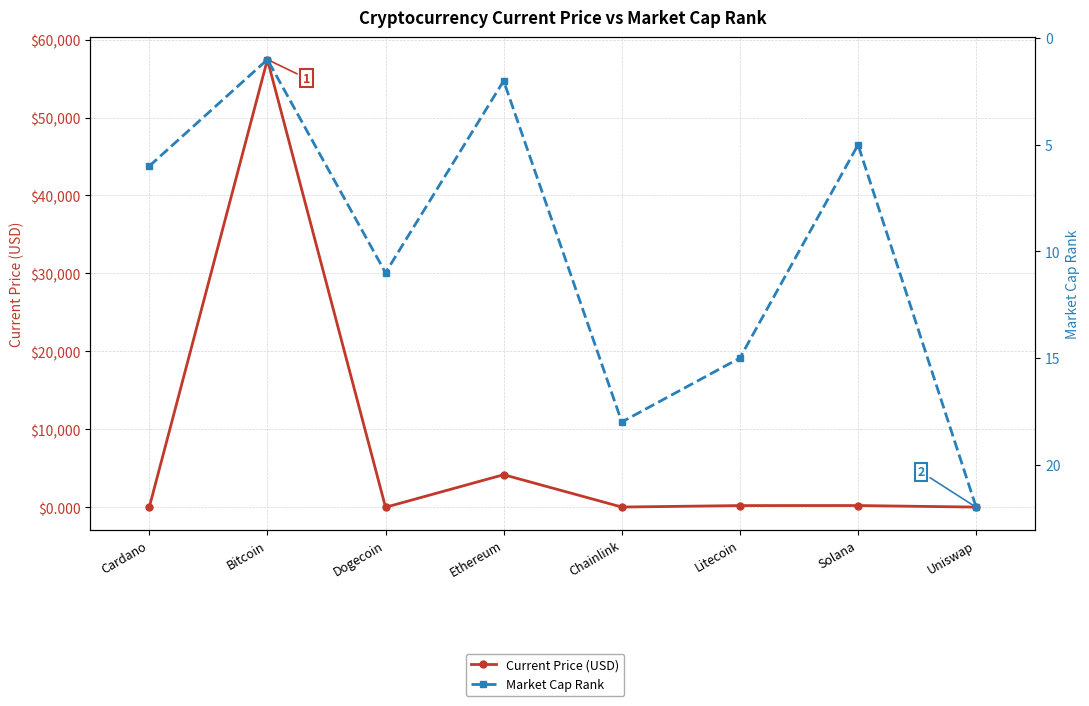

Where do Market Cap Rank and Current Price (USD) first cross each other?

Cardano and Bitcoin